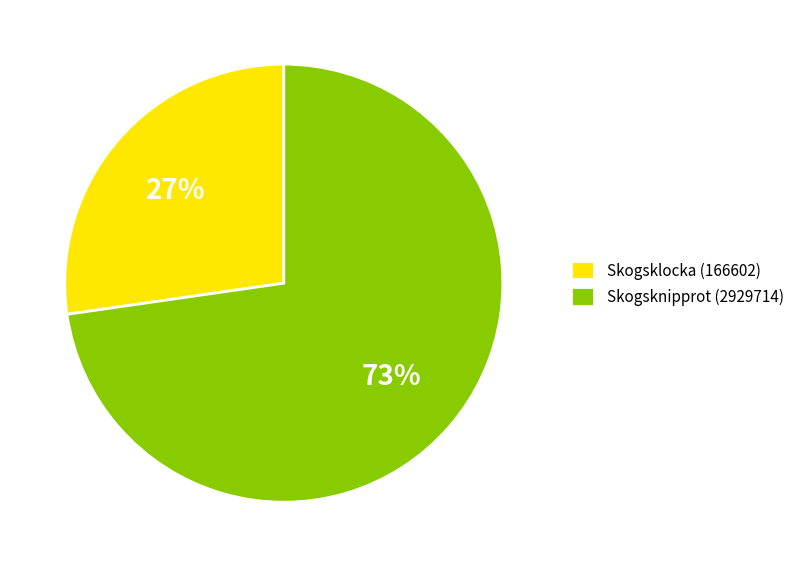

Approximately how many times larger is the value at Skogsklocka (166602) compared to Skogsknipprot (2929714)?

0.4